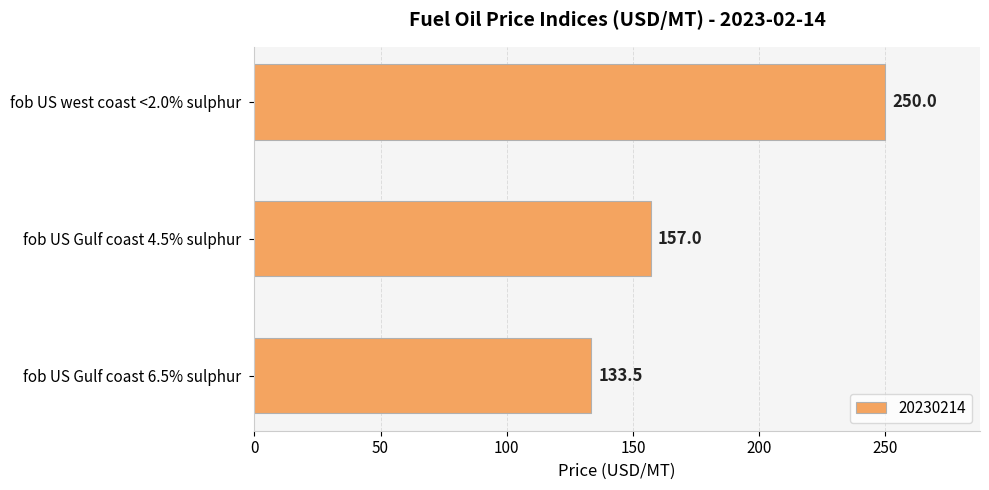

What is the change in value from fob US Gulf coast 6.5% sulphur to fob US Gulf coast 4.5% sulphur?

+23.5